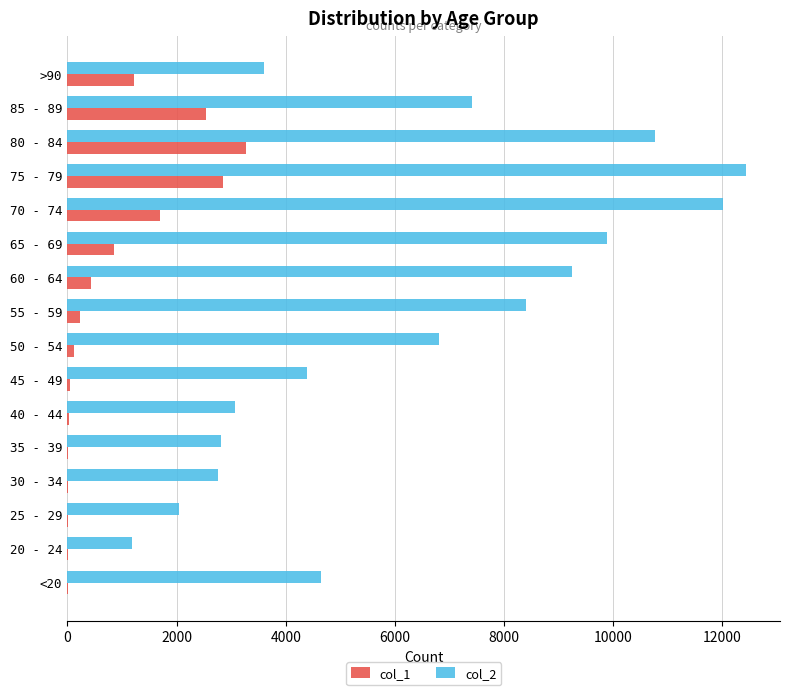

The value of col_1 at 75 - 79 is 2848. True or false?

True